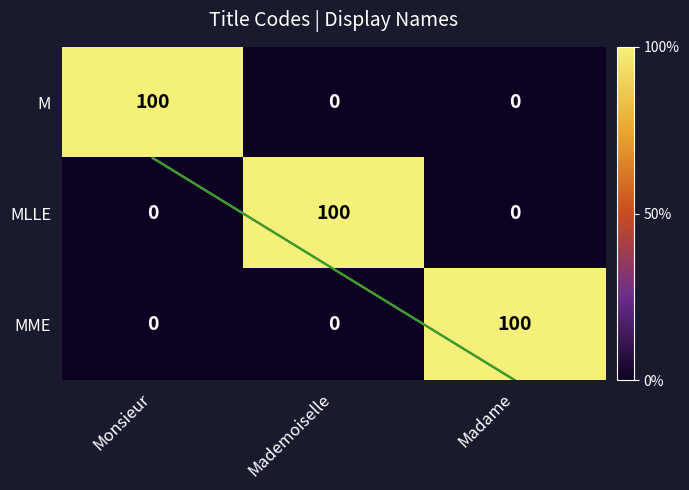

List the series in order of their peak value, highest first.

M, MLLE, MME